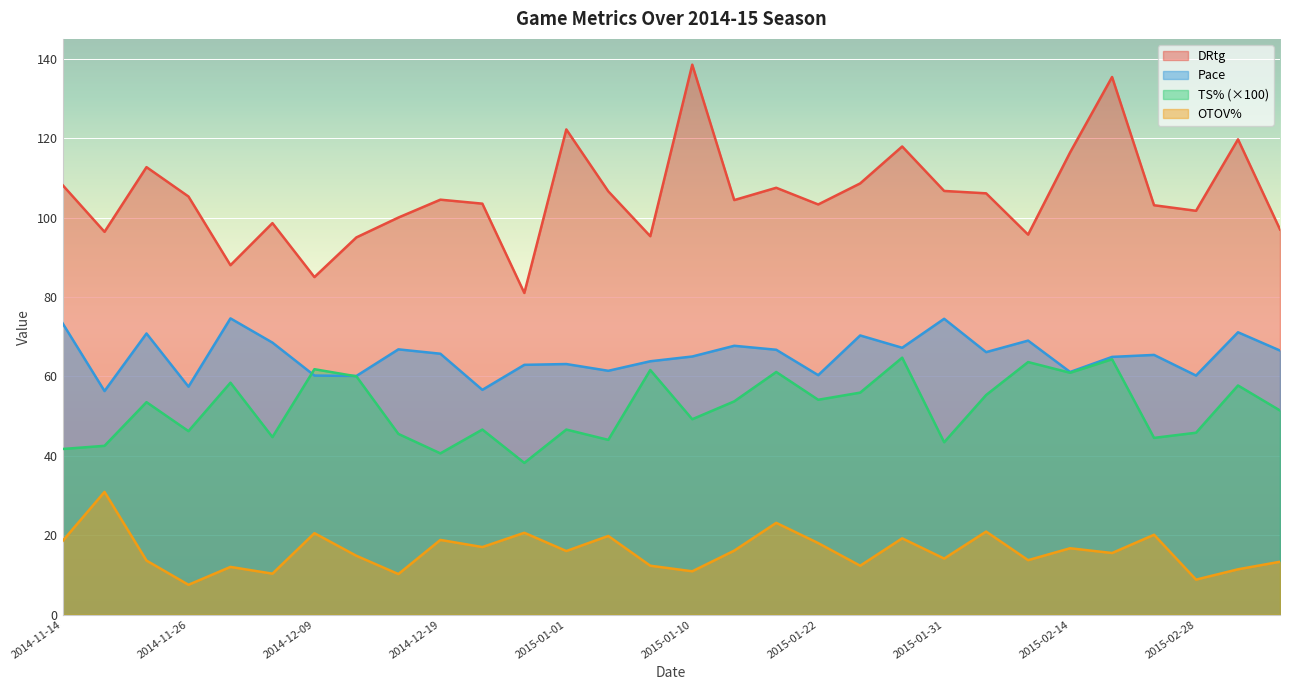

What is the total value across all series at 2014-11-14?

241.8